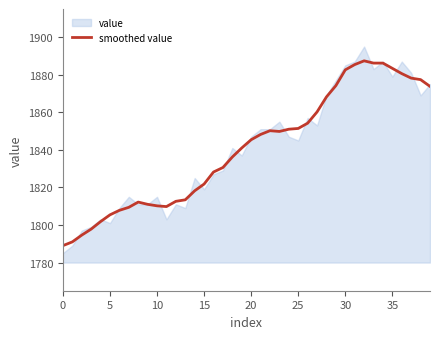

At which label is the value closest to 1838?

18